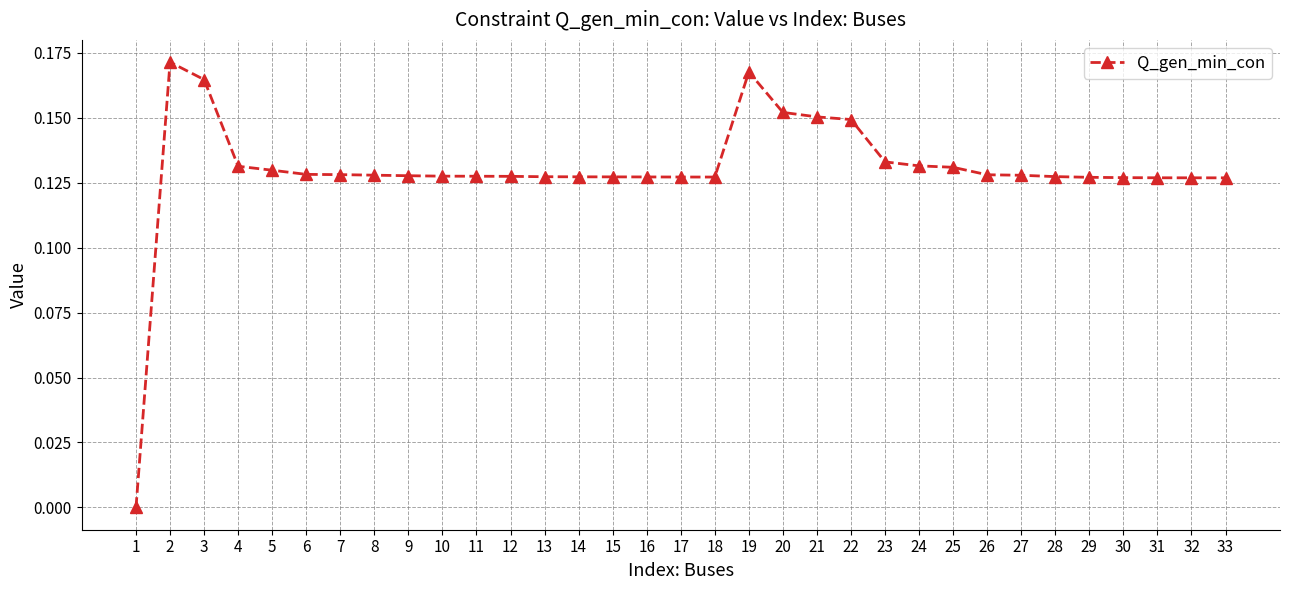

What is the sum of all values?

4.3